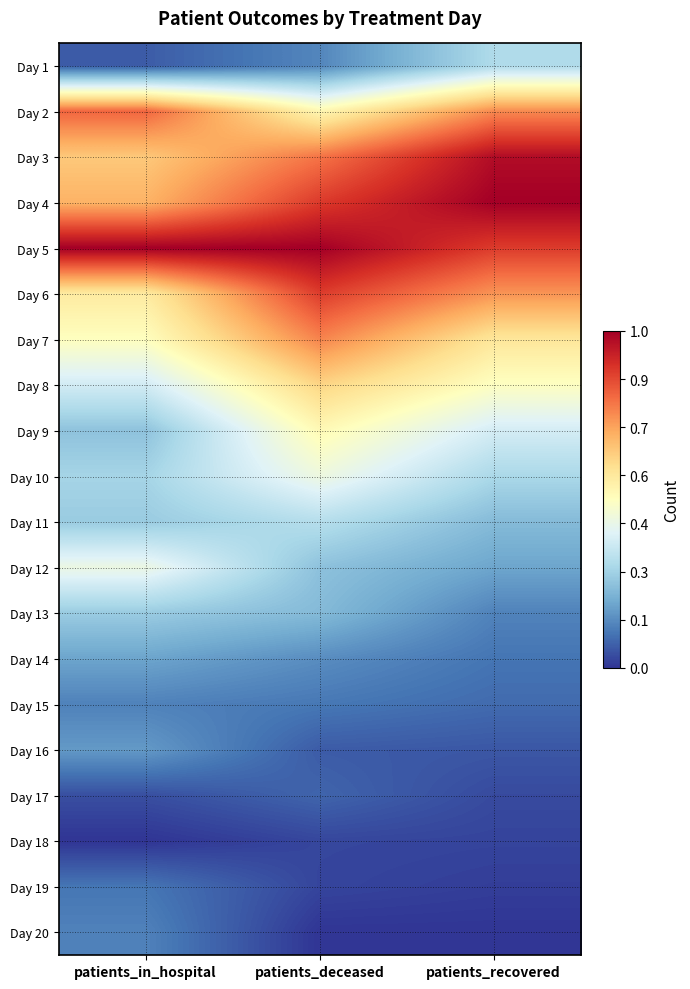

Between patients_deceased and patients_in_hospital, which is larger?

patients_deceased